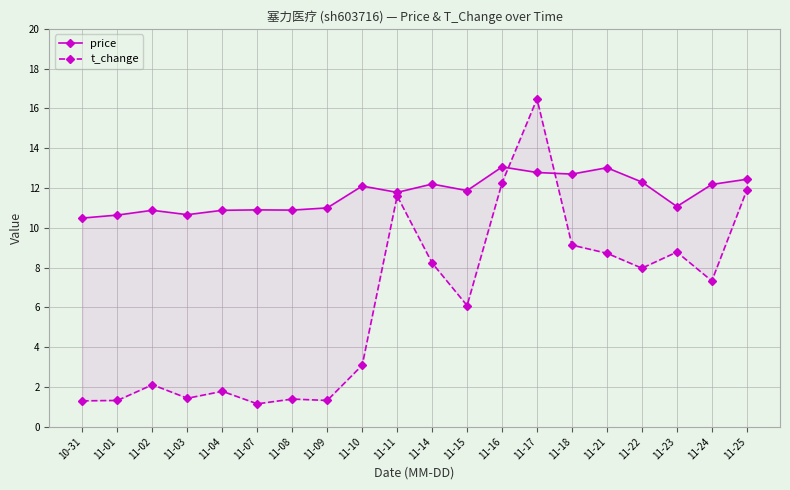

The price series shows 20.7 at 11-10. True or false?

False